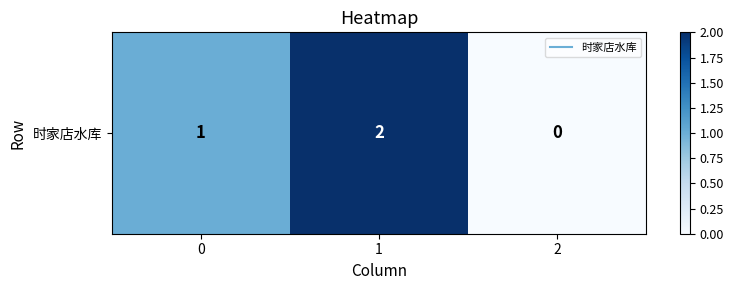

The value at 0 is 0. True or false?

False